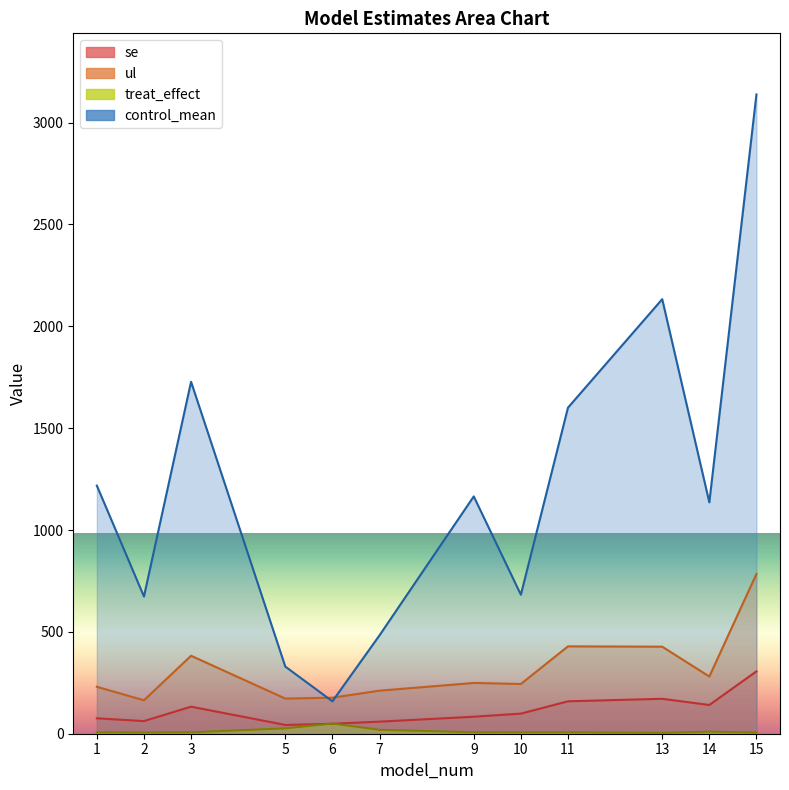

List the series in order of their peak value, highest first.

control_mean, ul, se, treat_effect